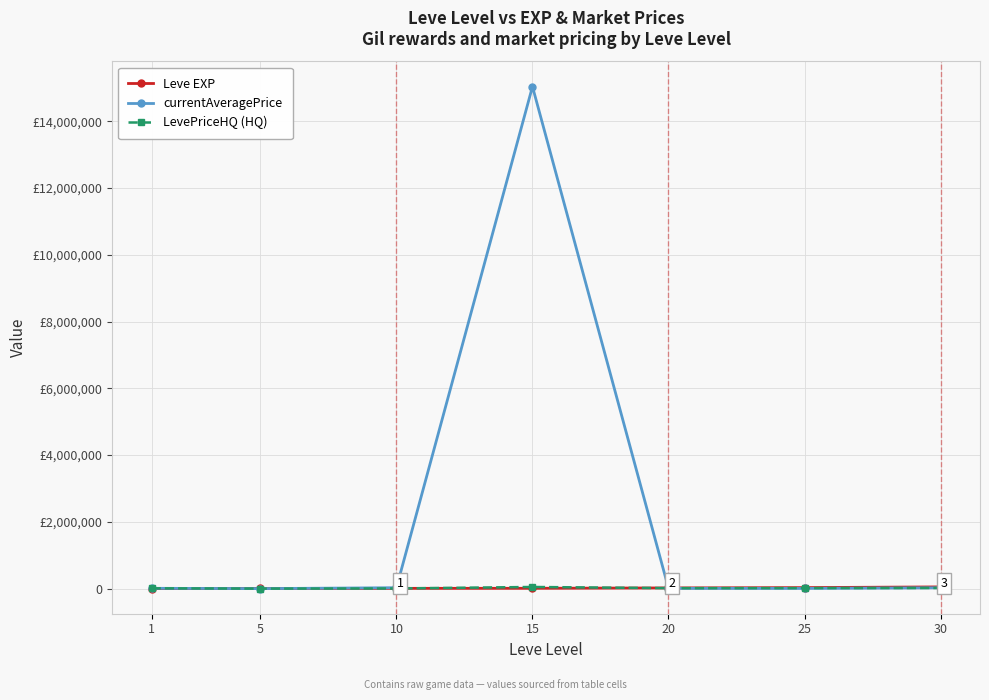

What is the value of the Leve EXP point at the 5th from the left?

21600